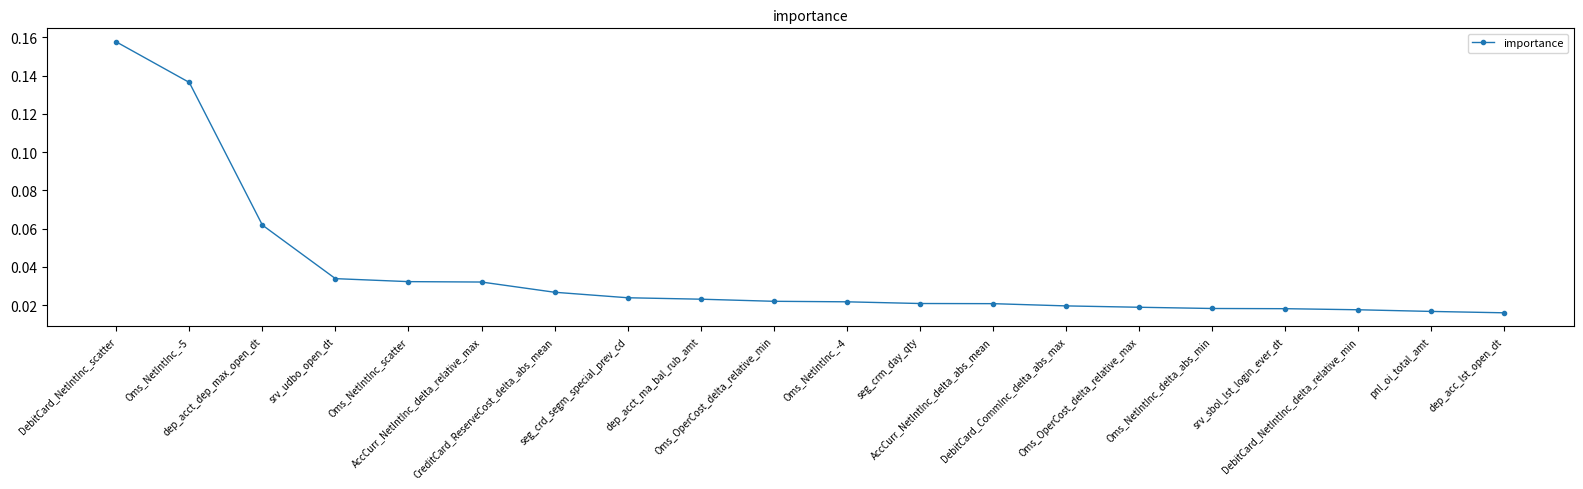

Is it true that the value at srv_udbo_open_dt is 0.1?

False